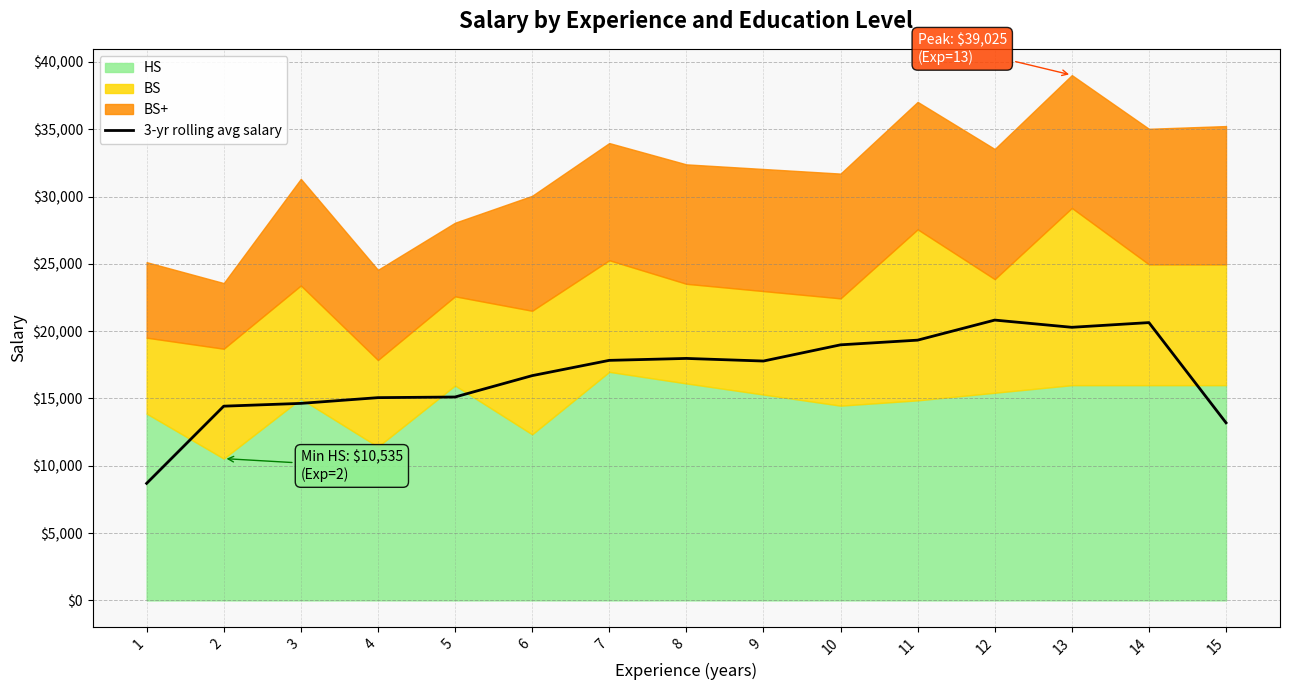

What is the difference between the maximum and minimum values?

12131.0